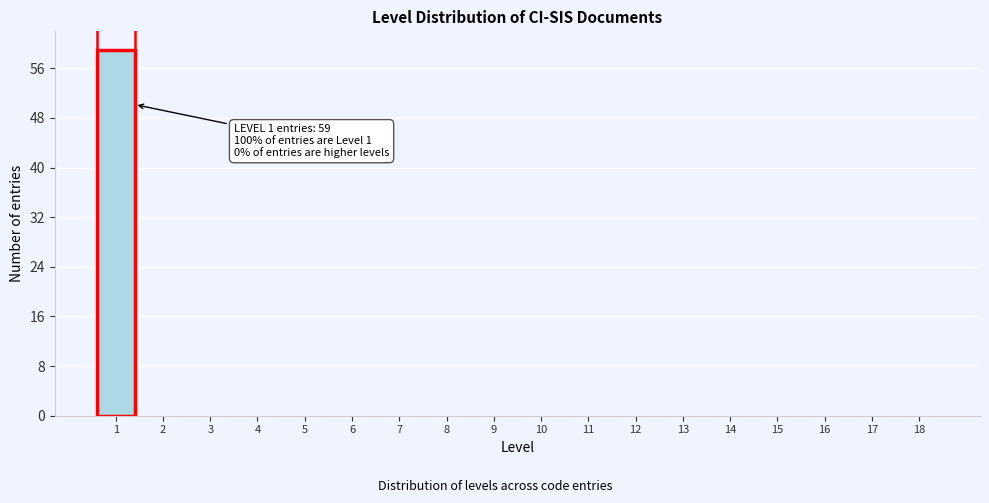

Reading left to right, transcribe all the data shown in this chart.

1=59	2=0	3=0	4=0	5=0	6=0	7=0	8=0	9=0	10=0	11=0	12=0	13=0	14=0	15=0	16=0	17=0	18=0